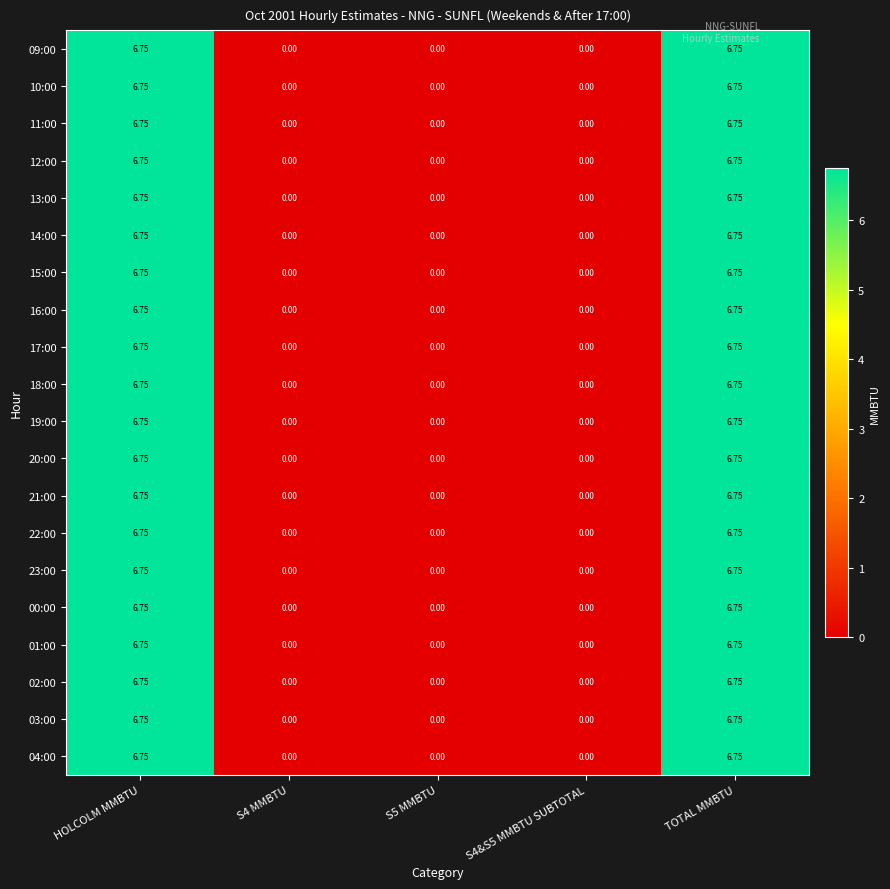

Is the value of 17:00 at S4&S5 MMBTU SUBTOTAL greater than the value of 02:00 at HOLCOLM MMBTU?

No